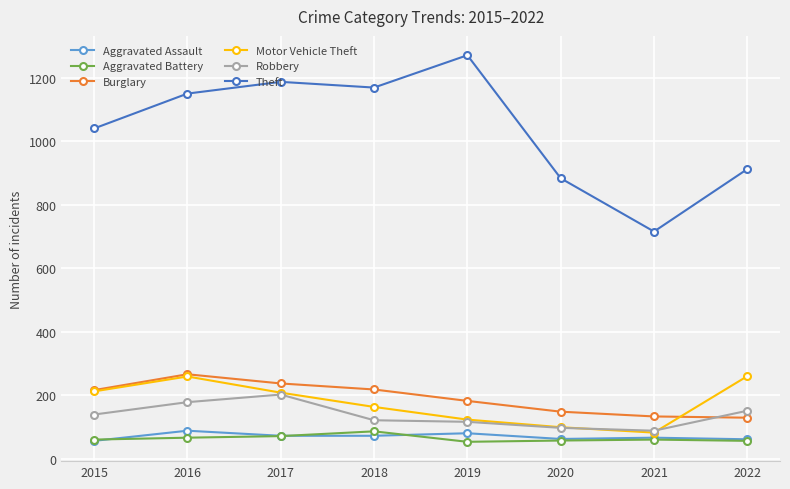

Is the value of Motor Vehicle Theft at 2016 greater than the value of Theft at 2016?

No